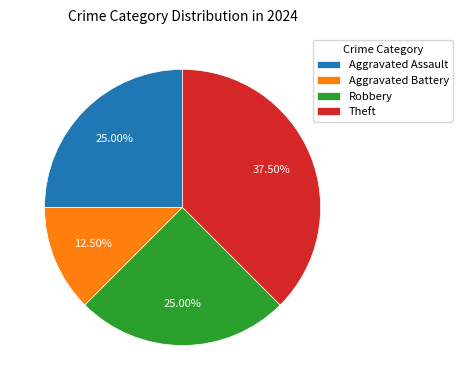

What percentage do Aggravated Battery and Theft together represent?

50.0%